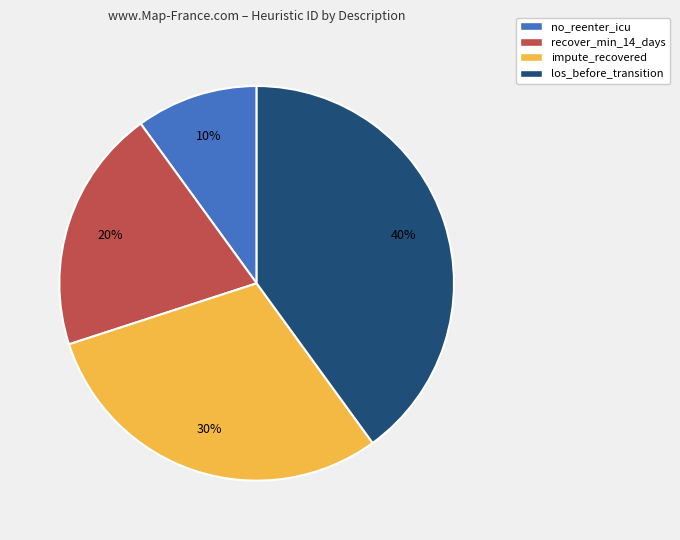

Which has a higher value, no_reenter_icu or impute_recovered?

impute_recovered